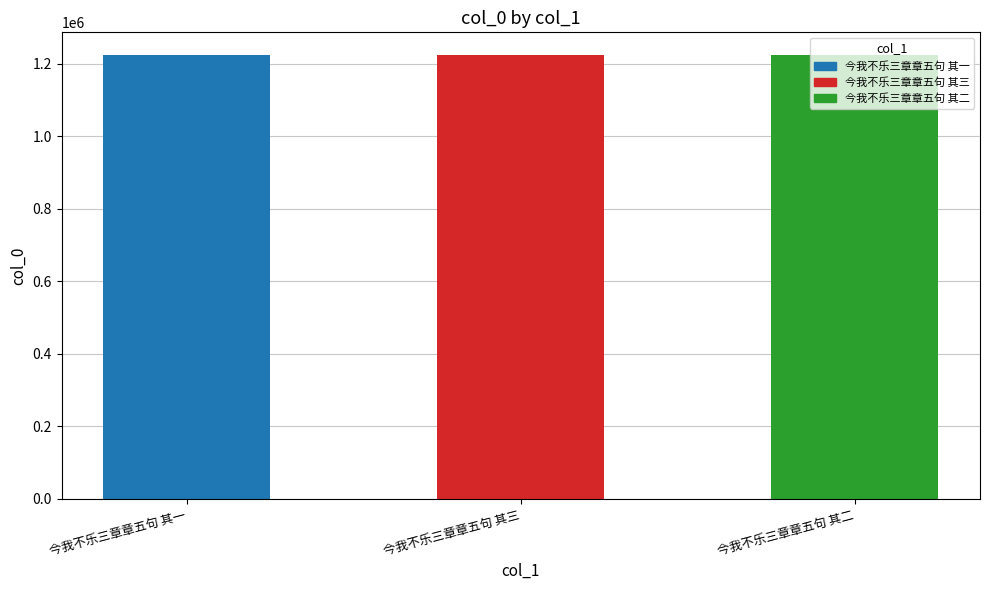

List the labels in order of value, smallest first.

今我不乐三章章五句 其一, 今我不乐三章章五句 其二, 今我不乐三章章五句 其三